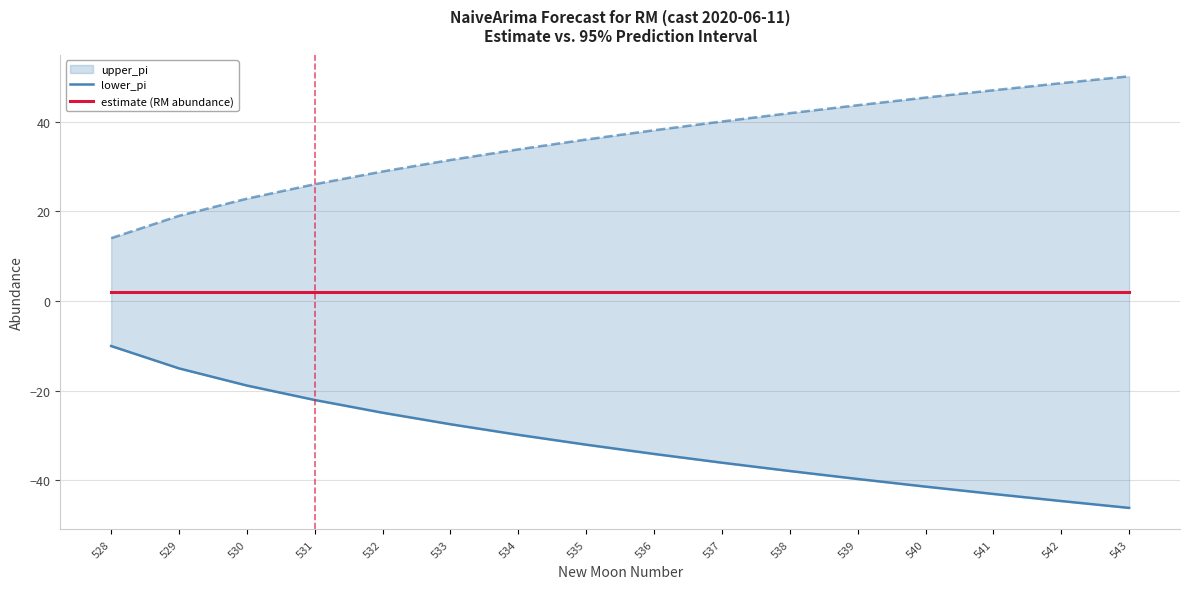

Which label corresponds to the smallest value in the chart?

543